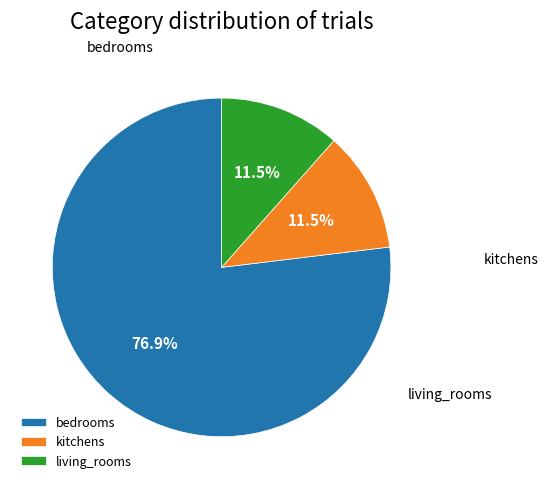

To the nearest percent, what portion does bedrooms represent?

77%